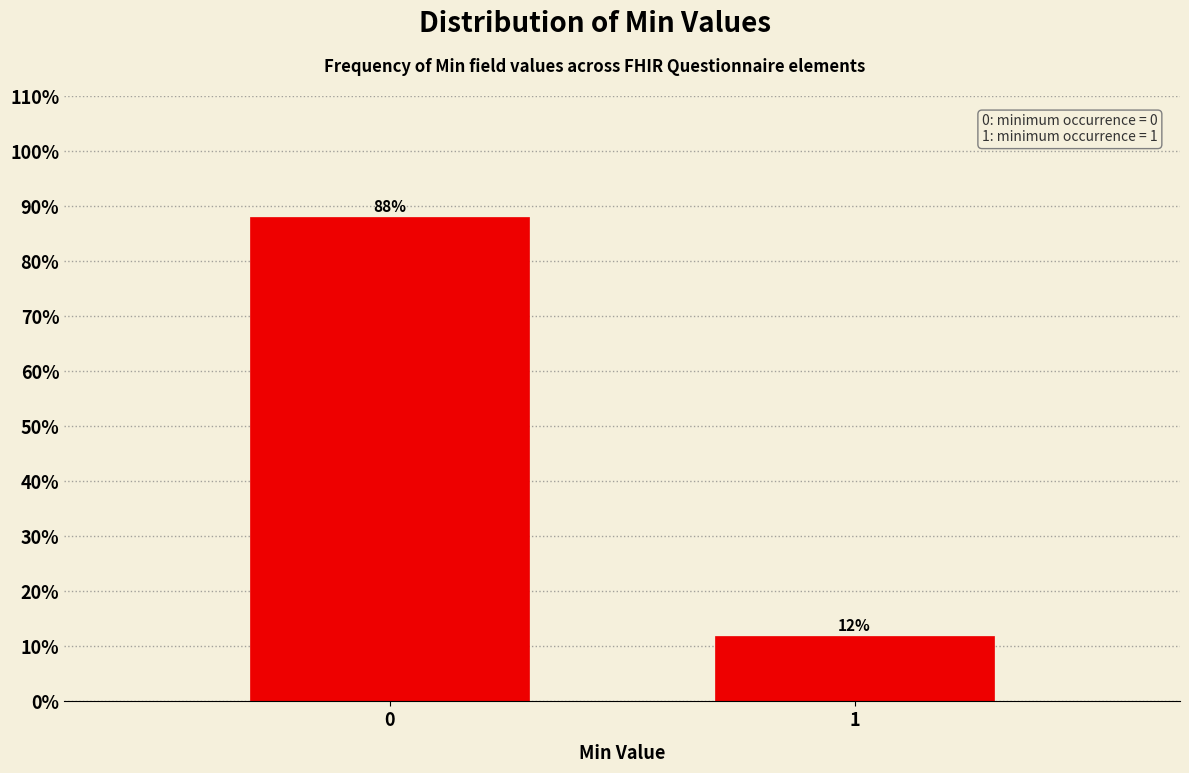

True or false: the data shows 2.8 at 1.

False